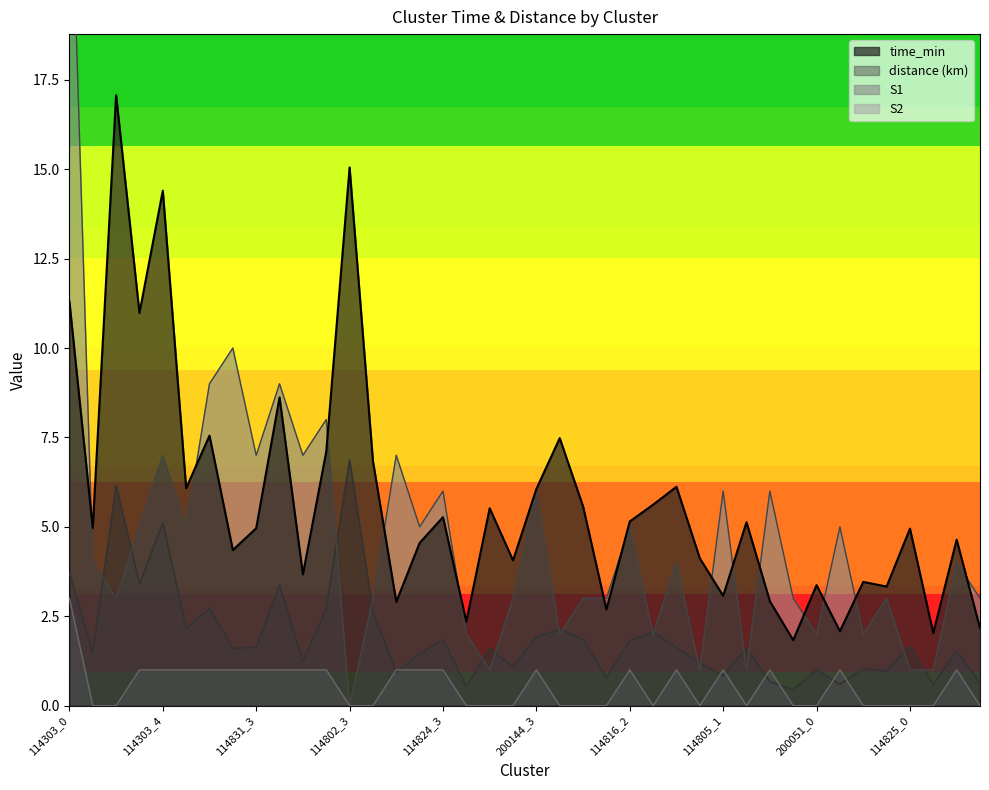

What value does the time_min series have at 114816_2?

5.2